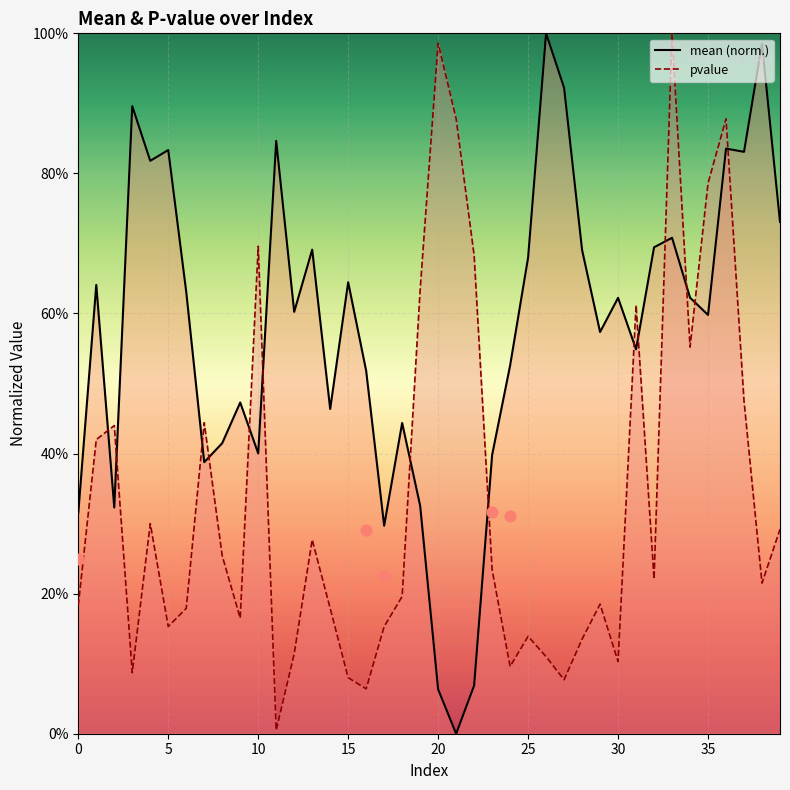

Which series contains the highest Y value?

mean